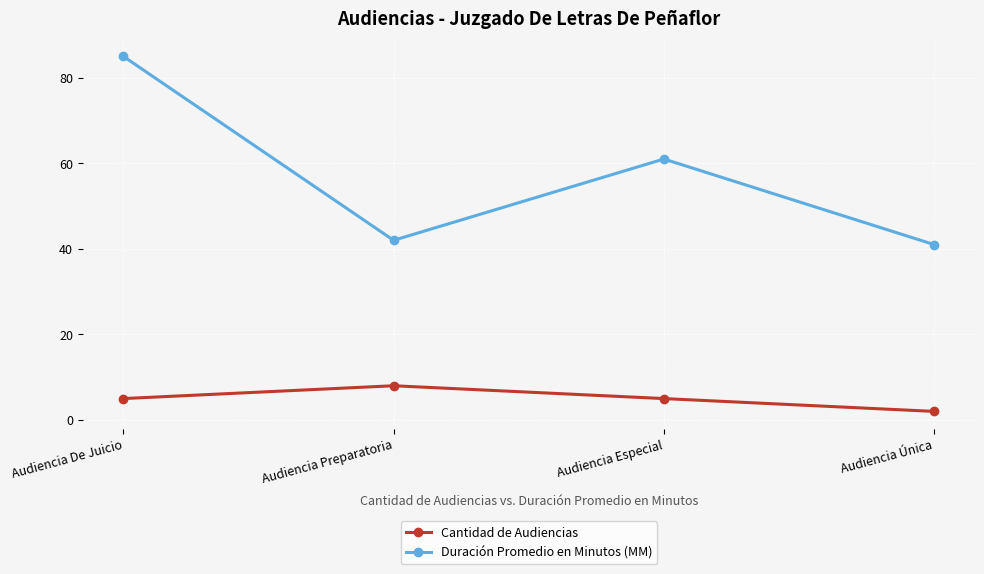

Which category has the highest value in the Duración Promedio en Minutos (MM) series?

Audiencia De Juicio